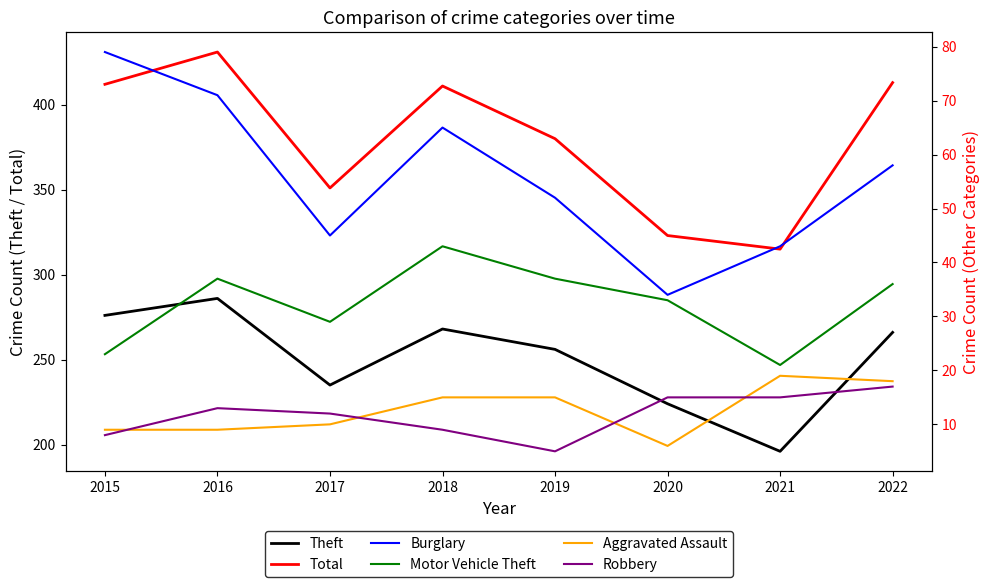

Reading left to right, what are all the values shown in this chart?

Theft: 276	286	235	268	256	224	196	266
Total: 412	431	351	411	380	323	315	413
Burglary: 79	71	45	65	52	34	43	58
Motor Vehicle Theft: 23	37	29	43	37	33	21	36
Aggravated Assault: 9	9	10	15	15	6	19	18
Robbery: 8	13	12	9	5	15	15	17